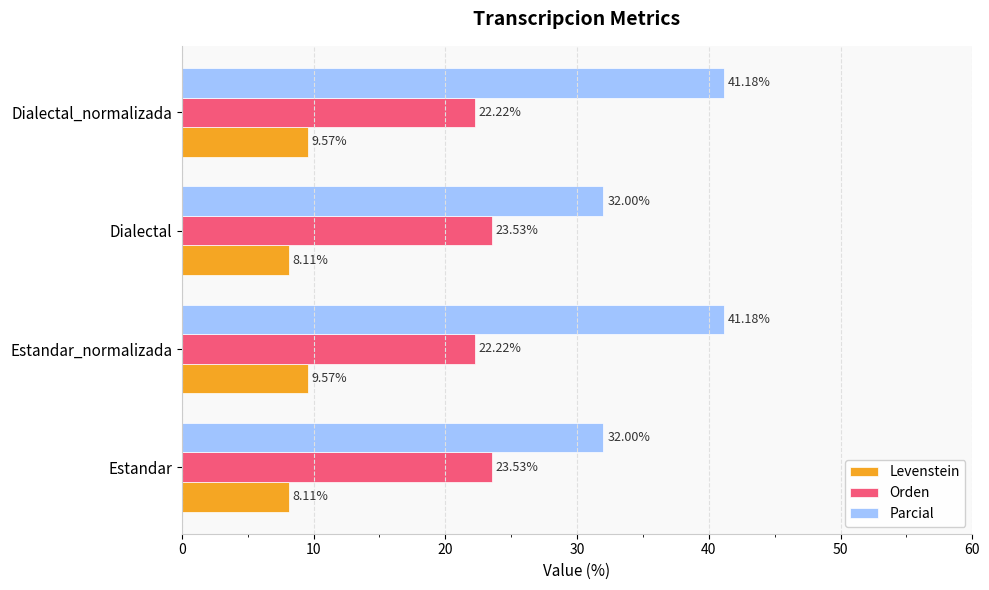

List the series in order of their overall mean, lowest first.

Levenstein, Orden, Parcial